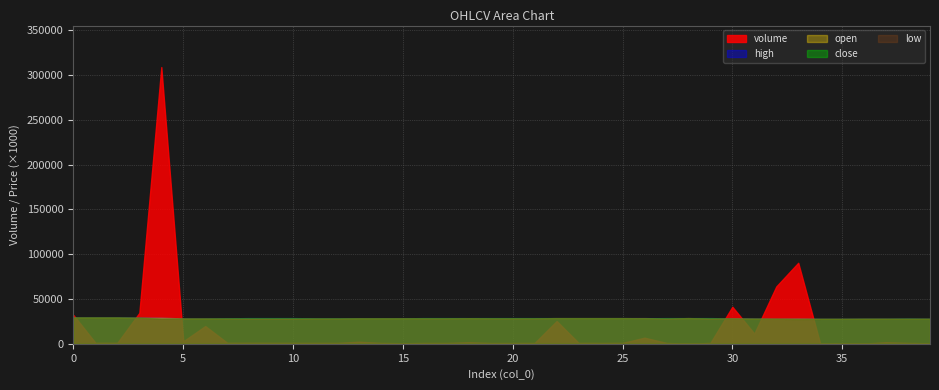

True or false: open and high intersect in this chart.

False